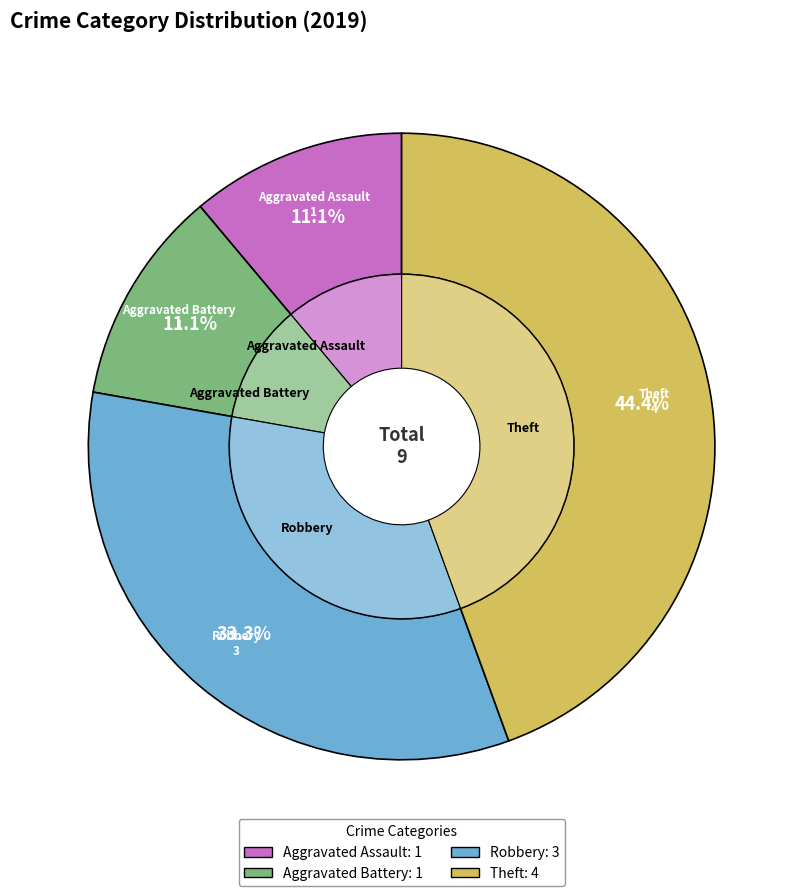

The Theft slice represents 44% of the pie. True or false?

True